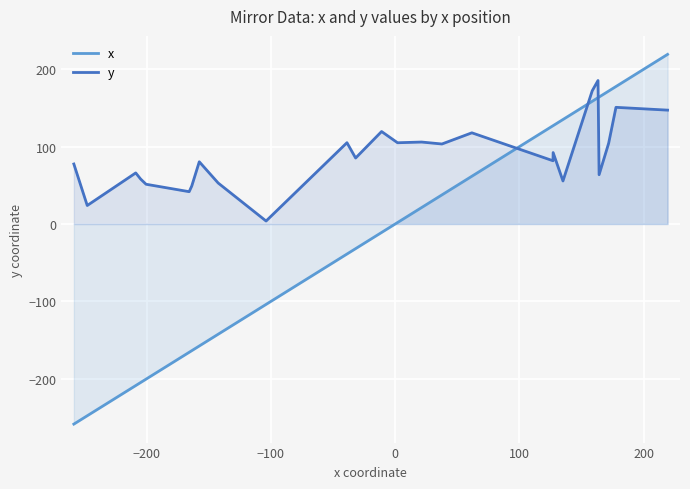

How many negative values does the x series have?

13